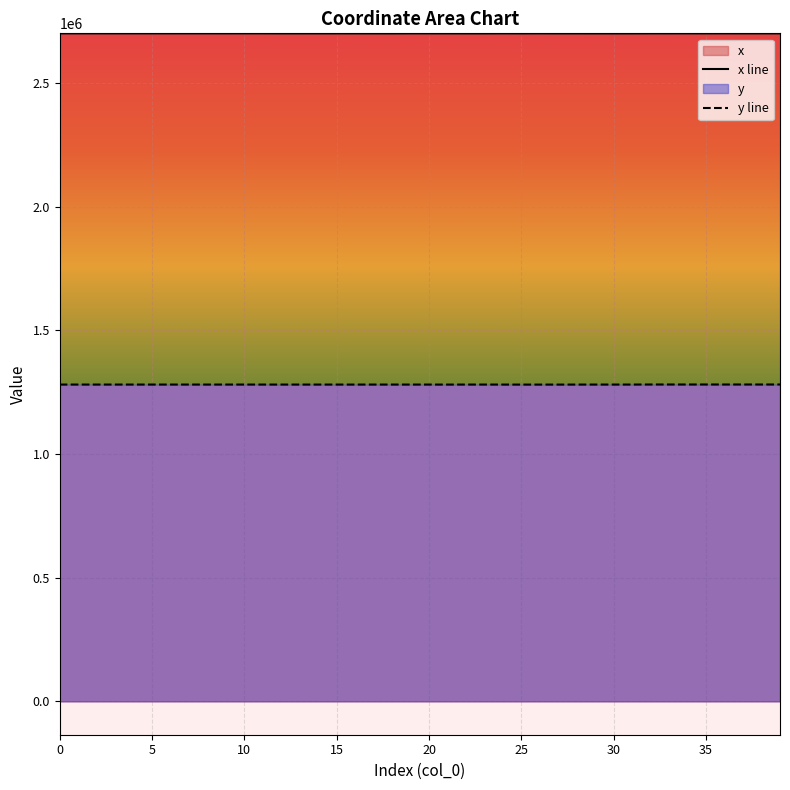

How many interior local peaks does the x line series have?

12